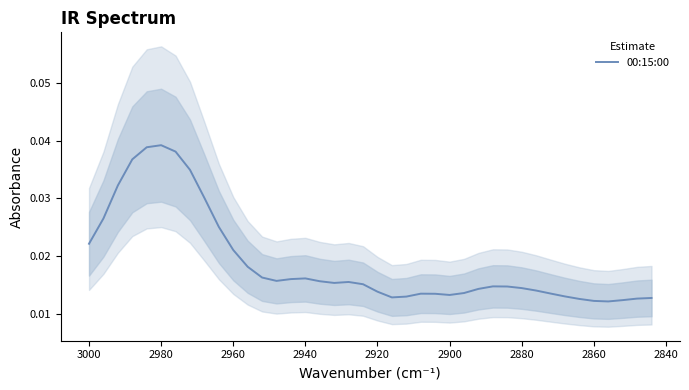

Does the chart display data point markers on the line(s)?

No